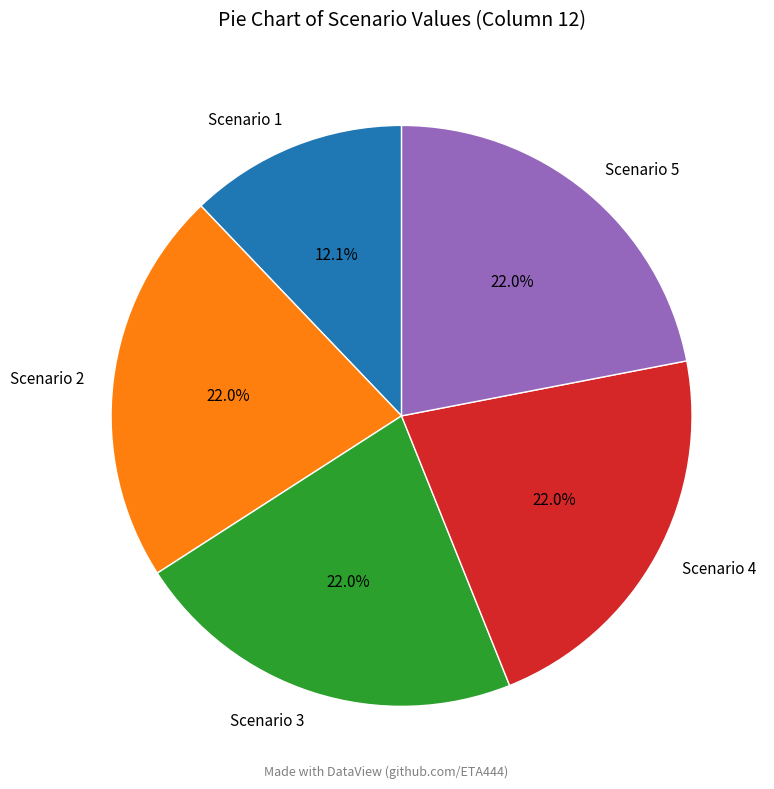

True or false: Scenario 2 accounts for 28% of the total.

False